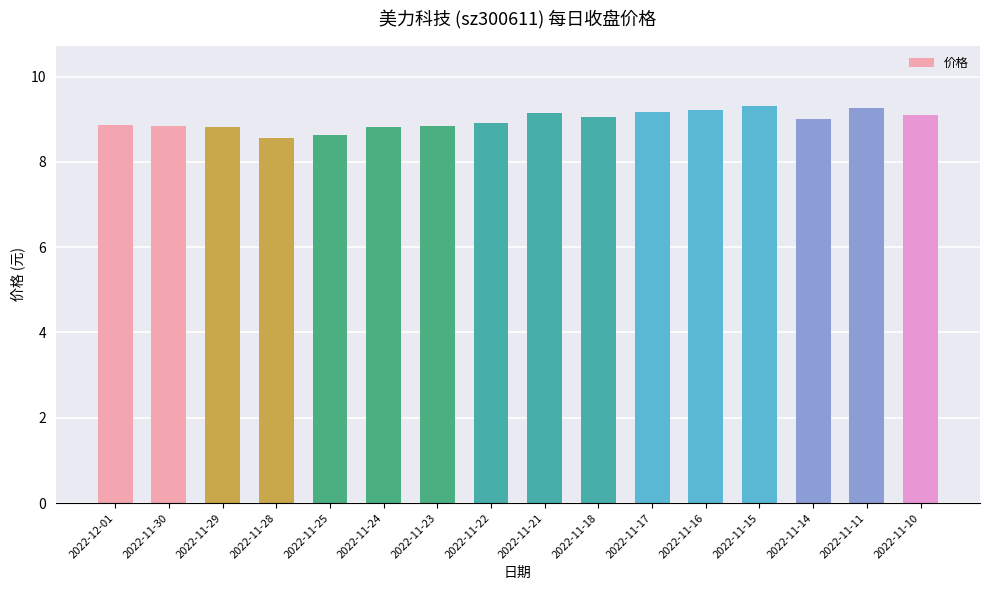

What position from the right is 2022-11-16?

5